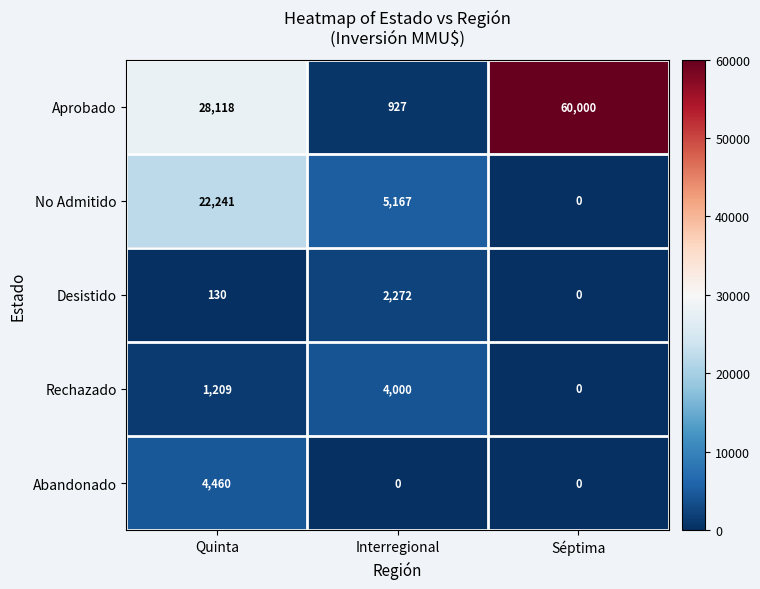

What is the difference between the highest and lowest values at Quinta?

27988